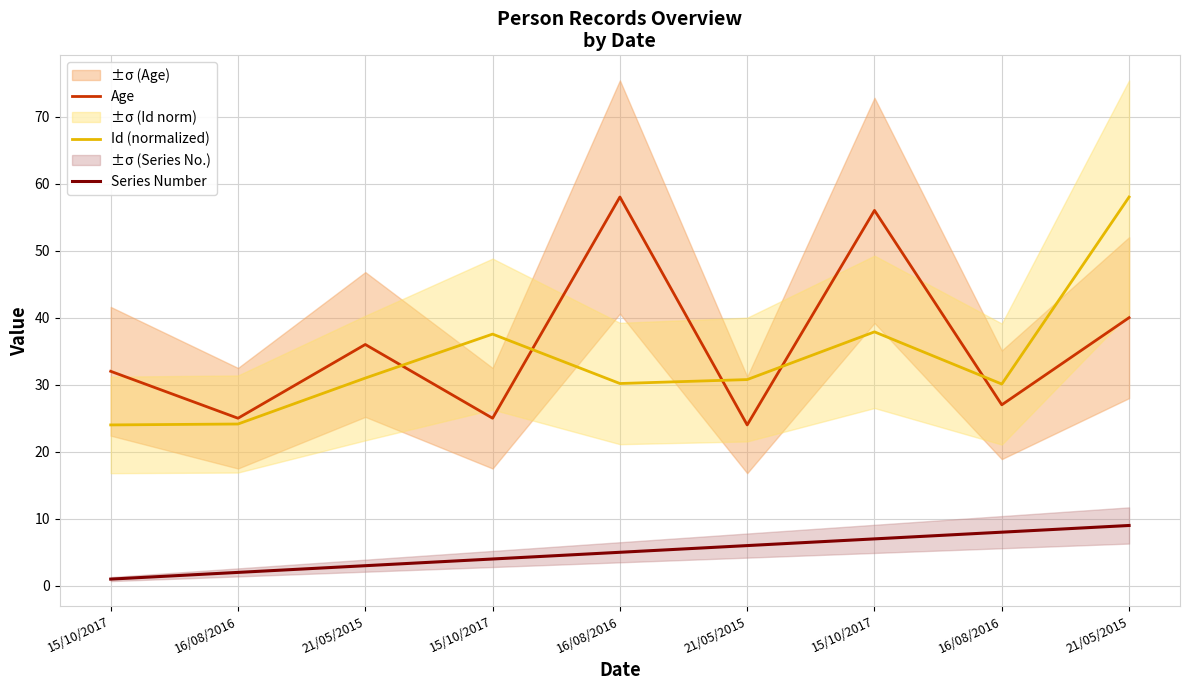

Is it true that Series Number equals 4.2 at 21/05/2015?

False